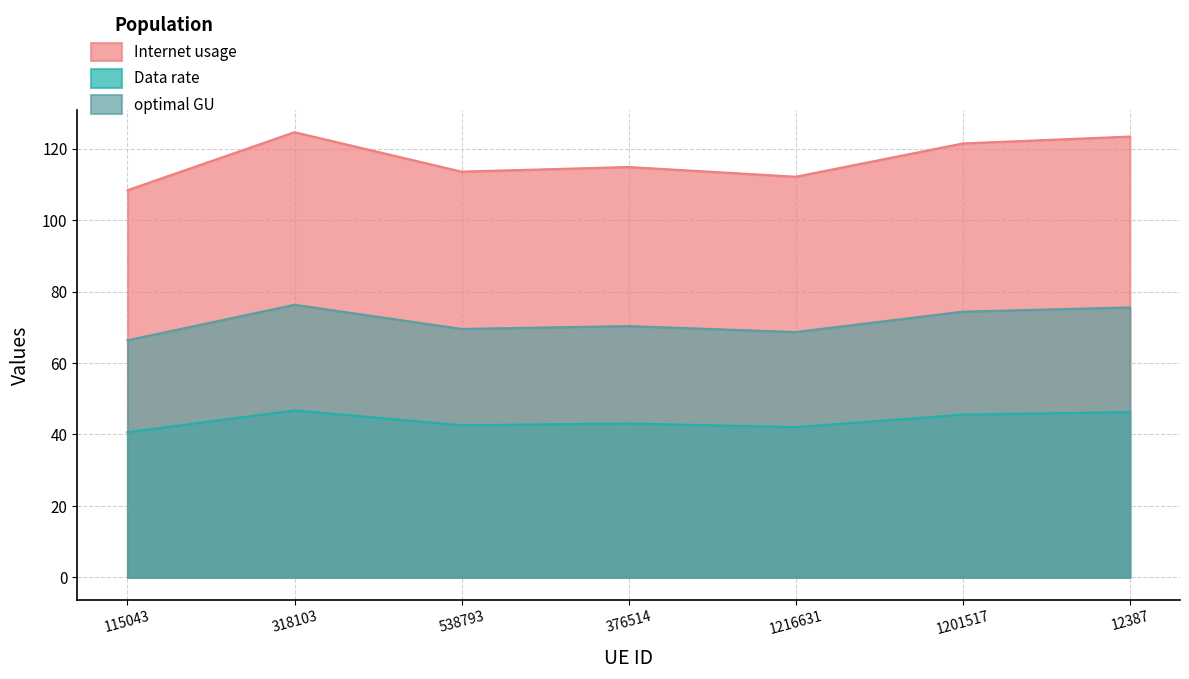

What is the total value across all series at 12387?

245.2